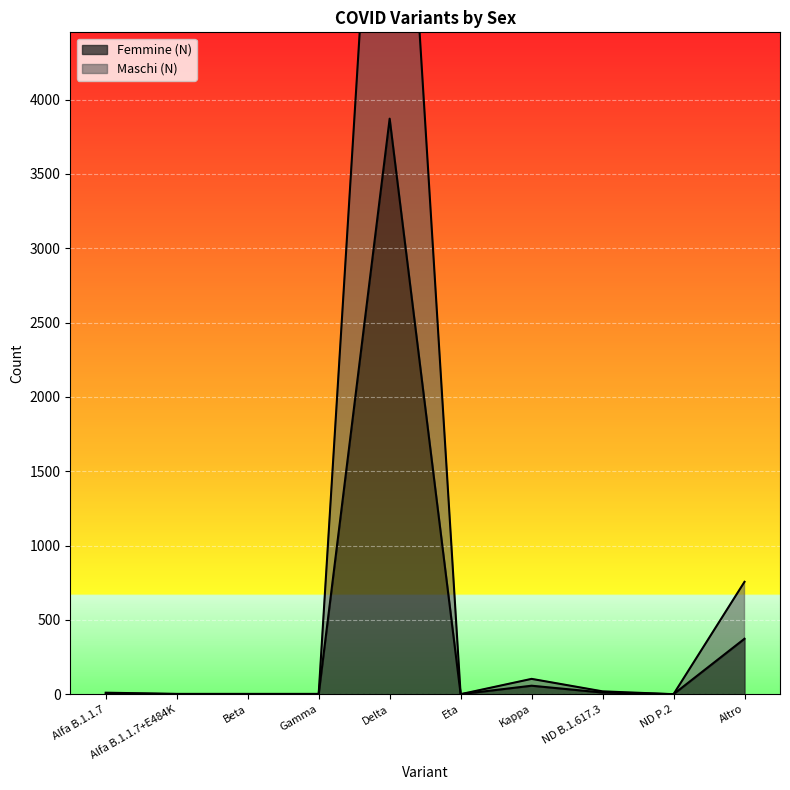

Which series has the widest spread of values?

Maschi (N)